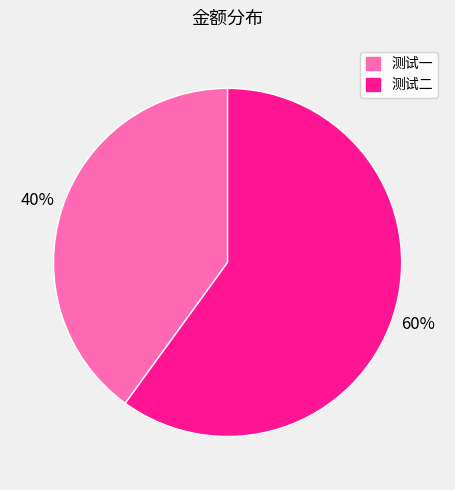

Rank the categories by value from highest to lowest.

测试二, 测试一